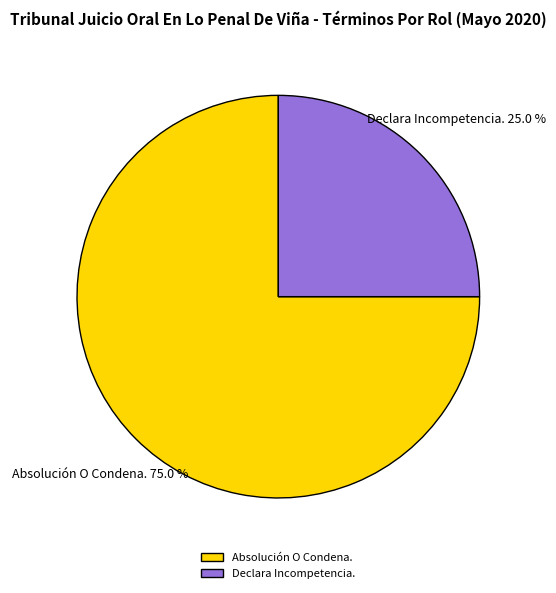

Rank the categories by value from lowest to highest.

Declara Incompetencia., Absolución O Condena.